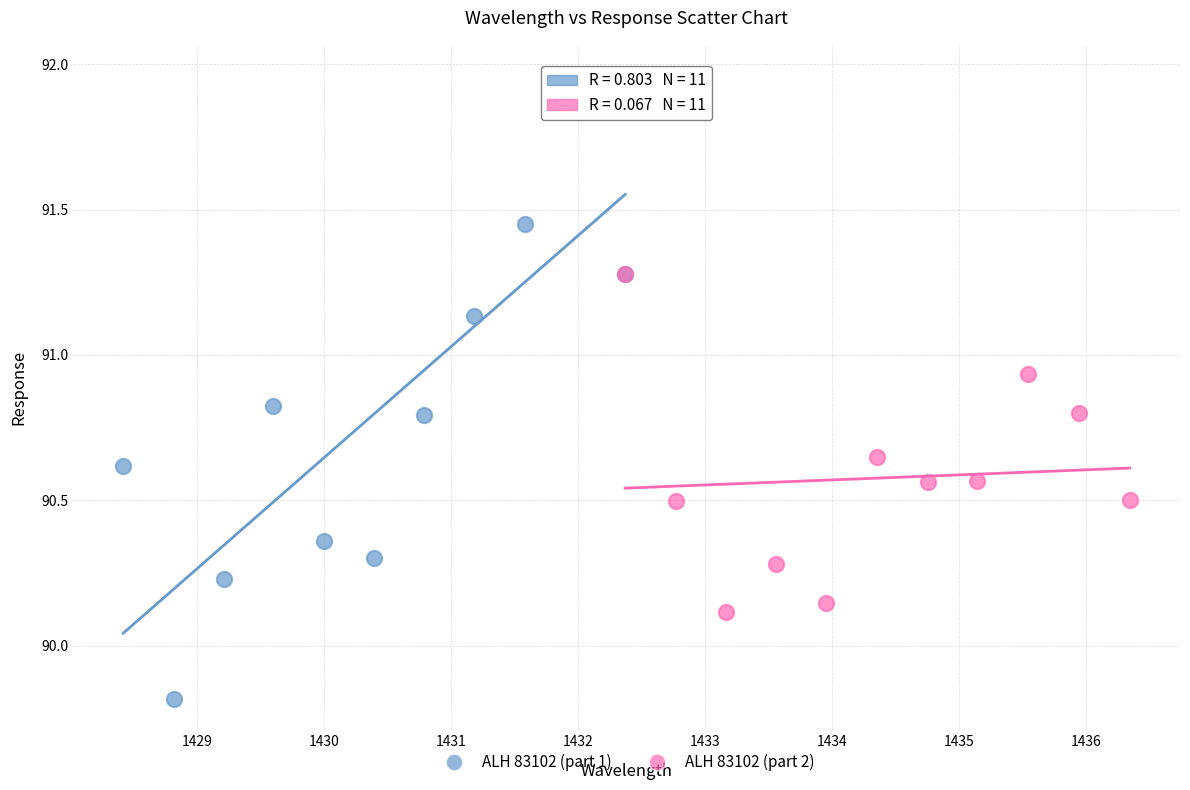

What are all the series names shown in the legend?

ALH 83102 (part 1), ALH 83102 (part 2)